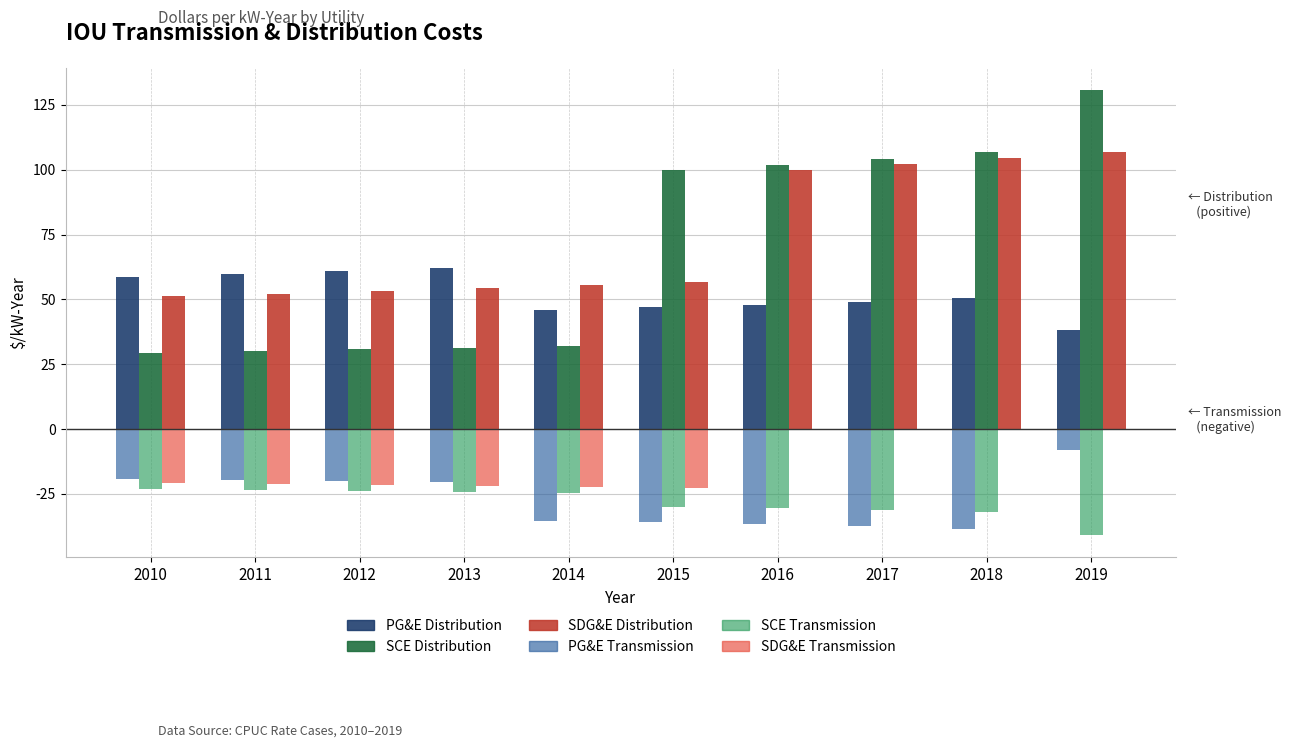

What is the difference between the PG&E Transmission values at 2019 and 2017?

29.3